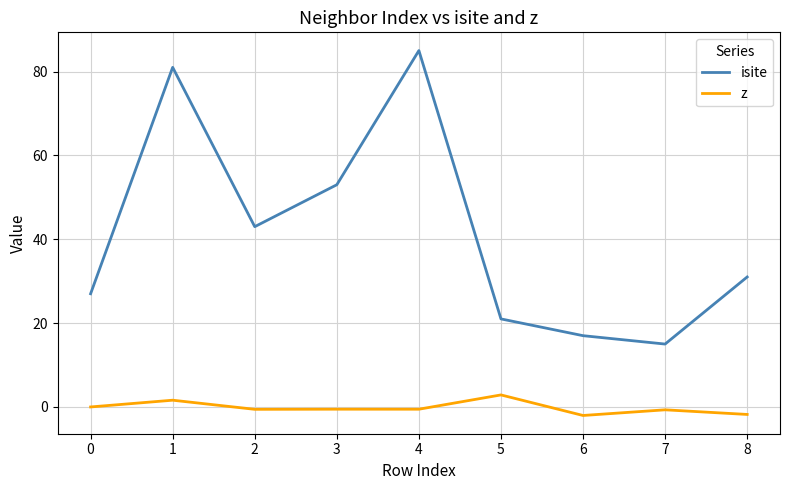

True or false: isite has more than 2 points higher than both neighbors.

False